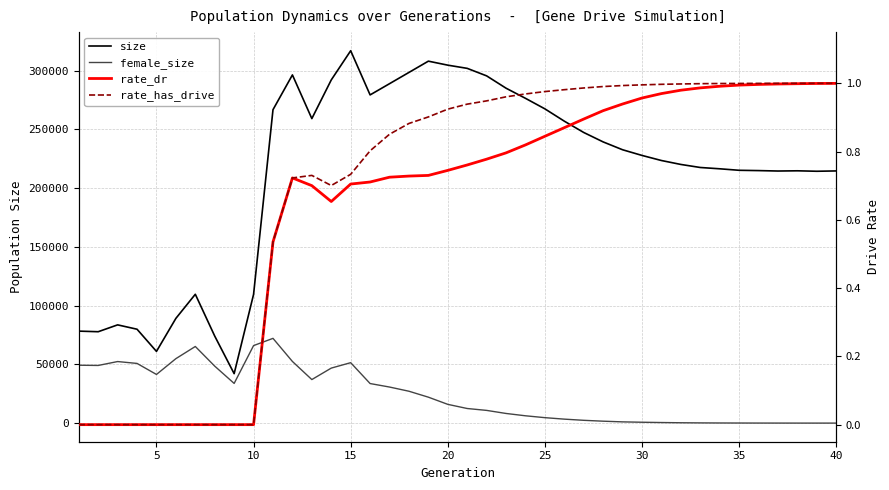

Reading right to left, list all the values displayed in this chart.

size: 214581.0	214296.0	214688.0	214502.0	214866.0	215121.0	216397.0	217506.0	220094.0	223441.0	227766.0	232594.0	239266.0	247286.0	256919.0	267389.0	276356.0	284974.0	295462.0	301860.0	304579.0	307985.0	298396.0	288816.0	279265.0	316859.0	292014.0	259107.0	296282.0	266691.0	109544.0	42070.0	74047.0	109641.0	89118.0	61017.0	79885.0	83590.0	77759.0	78266.0
female_size: 0.0	2.0	6.0	22.0	36.0	68.0	105.0	177.0	295.0	484.0	736.0	1045.0	1629.0	2372.0	3374.0	4631.0	6226.0	8201.0	10812.0	12420.0	15951.0	22063.0	27118.0	30686.0	33660.0	51419.0	46809.0	37048.0	52454.0	72108.0	65960.0	33769.0	48472.0	65196.0	54848.0	41397.0	50781.0	52373.0	49055.0	49245.0
rate_dr: 1.0	1.0	1.0	1.0	1.0	1.0	1.0	1.0	1.0	1.0	1.0	0.9	0.9	0.9	0.9	0.8	0.8	0.8	0.8	0.8	0.7	0.7	0.7	0.7	0.7	0.7	0.7	0.7	0.7	0.5	0.0	0.0	0.0	0.0	0.0	0.0	0.0	0.0	0.0	0.0
rate_has_drive: 1.0	1.0	1.0	1.0	1.0	1.0	1.0	1.0	1.0	1.0	1.0	1.0	1.0	1.0	1.0	1.0	1.0	1.0	0.9	0.9	0.9	0.9	0.9	0.9	0.8	0.7	0.7	0.7	0.7	0.5	0.0	0.0	0.0	0.0	0.0	0.0	0.0	0.0	0.0	0.0